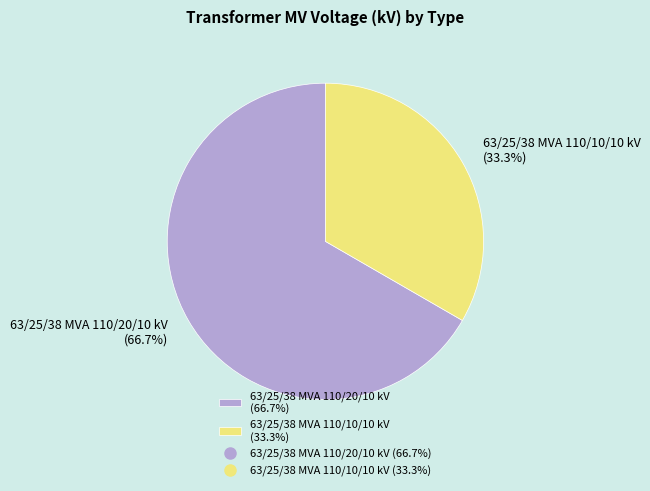

What is the total percentage of 63/25/38 MVA 110/10/10 kV and 63/25/38 MVA 110/20/10 kV?

100.0%